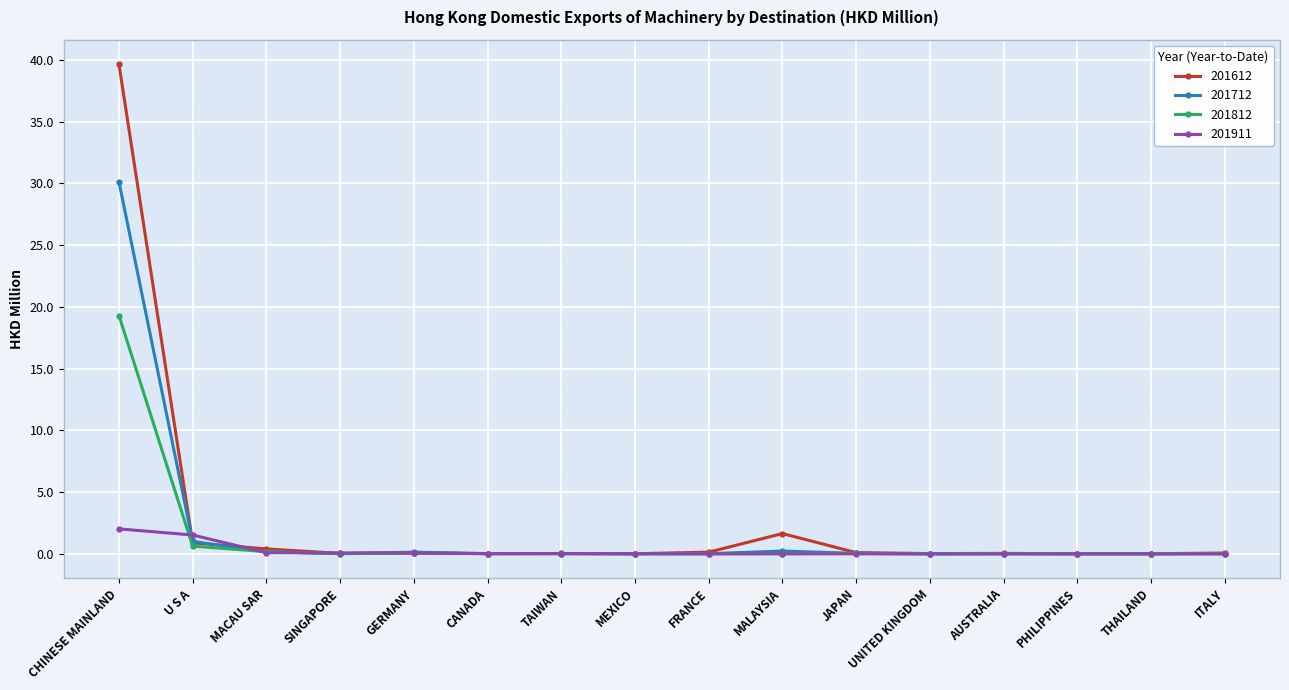

At which category does the chart reach its peak across all series?

CHINESE MAINLAND